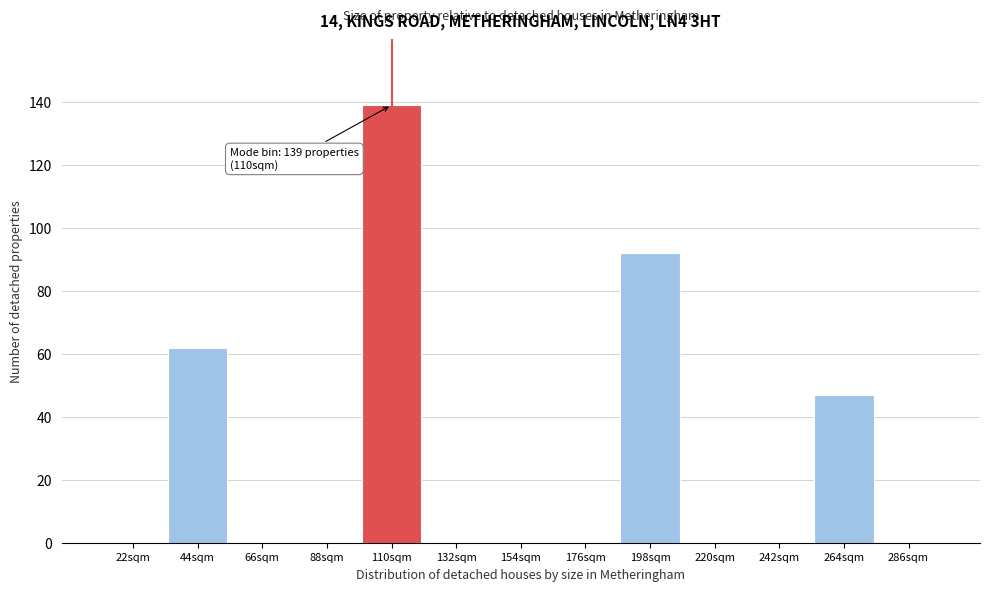

Reading right to left, what are all the values shown in this chart?

286sqm=0	264sqm=47	242sqm=0	220sqm=0	198sqm=92	176sqm=0	154sqm=0	132sqm=0	110sqm=139	88sqm=0	66sqm=0	44sqm=62	22sqm=0